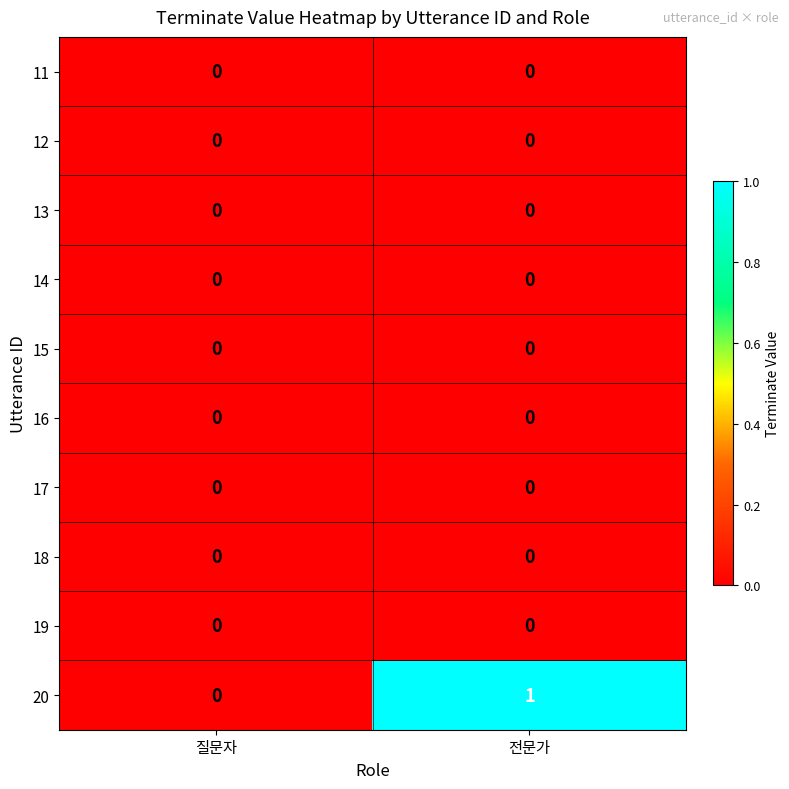

Which label corresponds to the largest value in the chart?

전문가